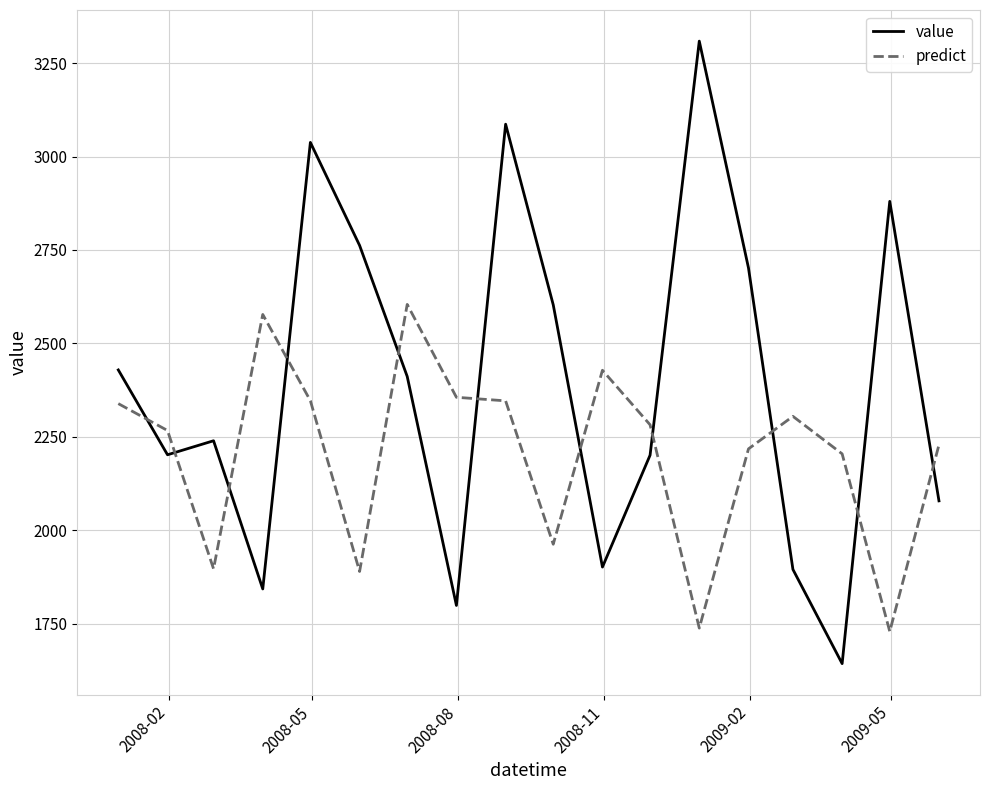

Rank the series by their average value, from highest to lowest.

value, predict